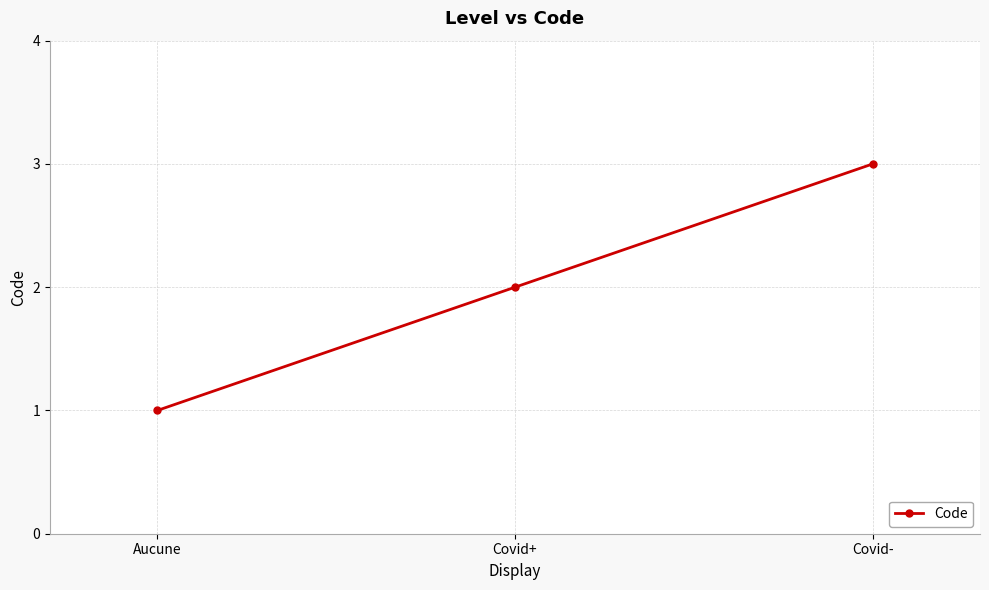

Reading left to right, transcribe all the data shown in this chart.

Aucune=1	Covid+=2	Covid-=3